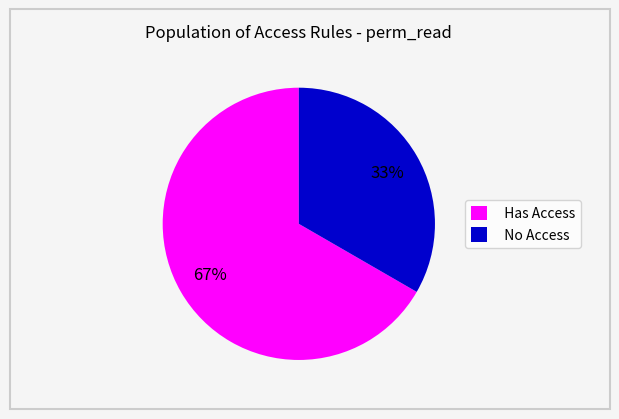

Which slice is the largest?

Has Access